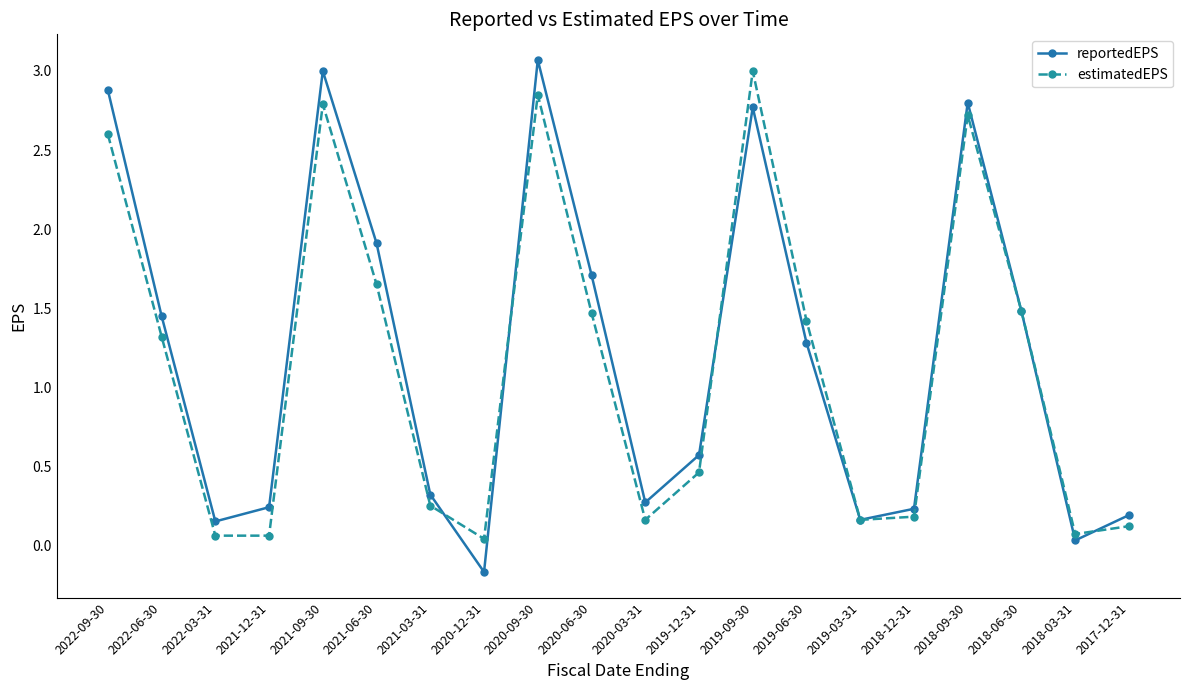

The reportedEPS series shows 0.2 at 2021-03-31. True or false?

False